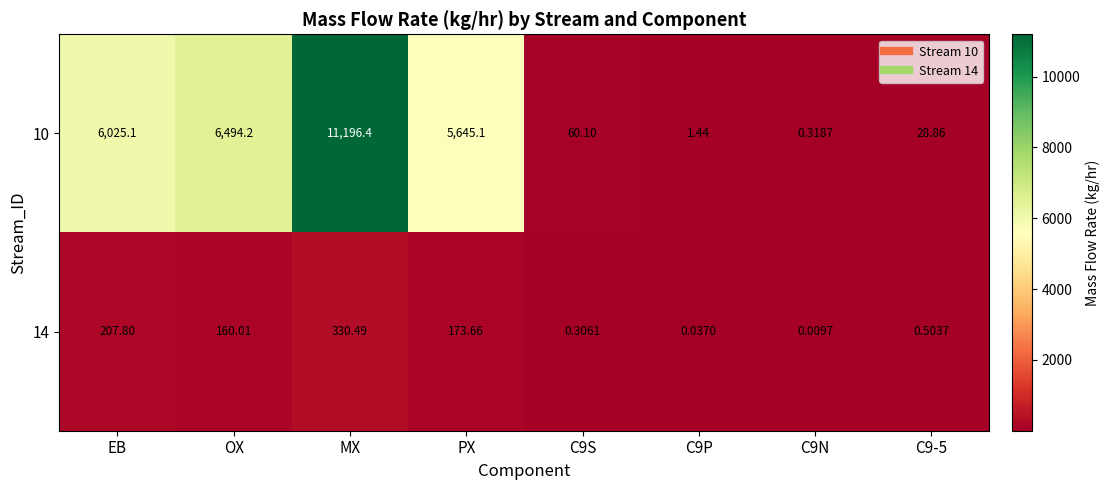

At how many categories does at least one series exceed 5021?

4